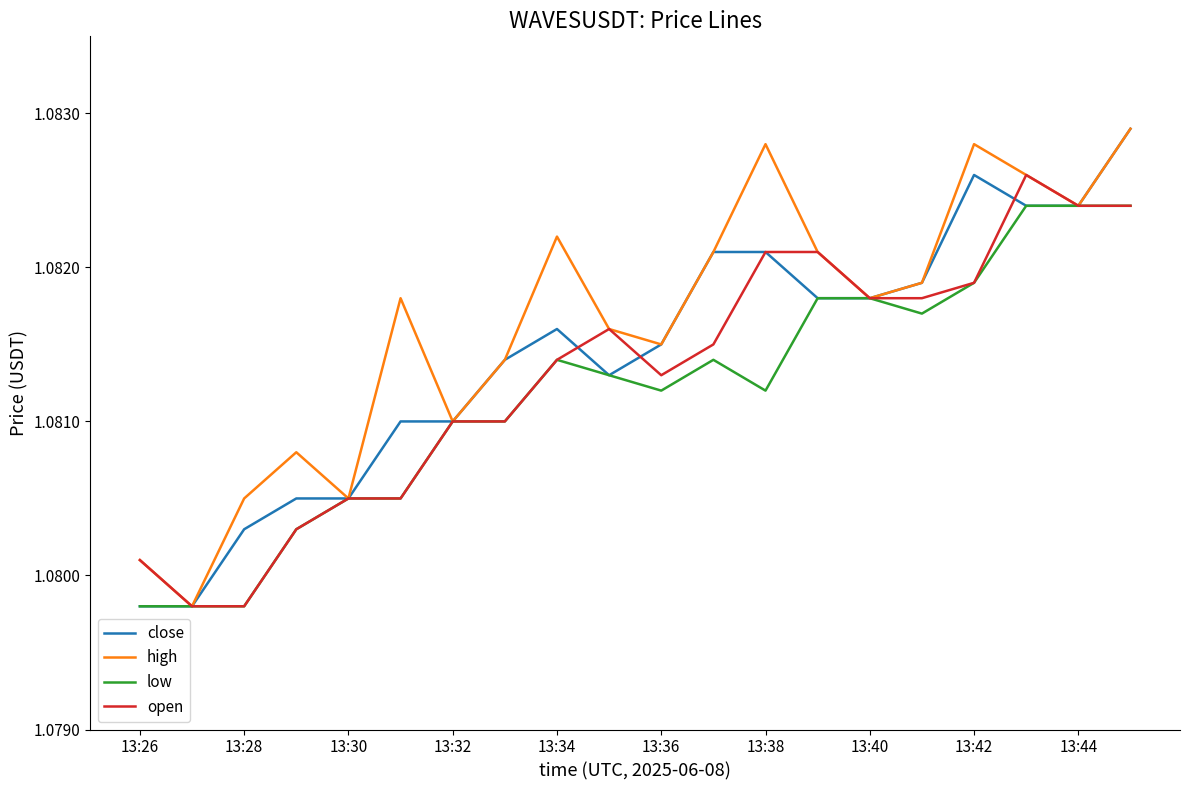

Rank the series by their average value, from highest to lowest.

high, close, open, low